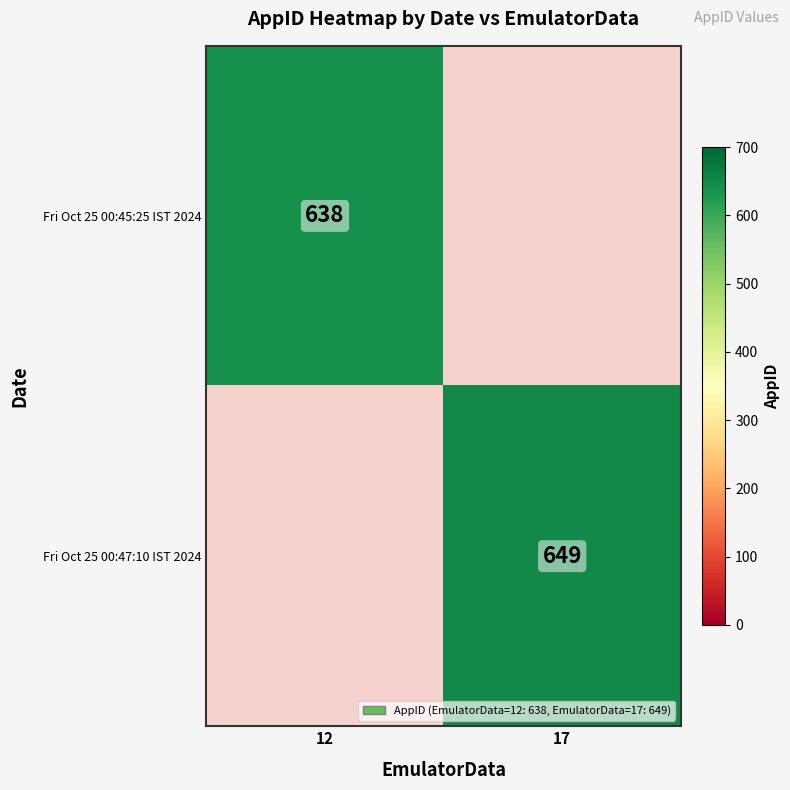

The Fri Oct 25 00:45:25 IST 2024 series shows 168 at 12. True or false?

False